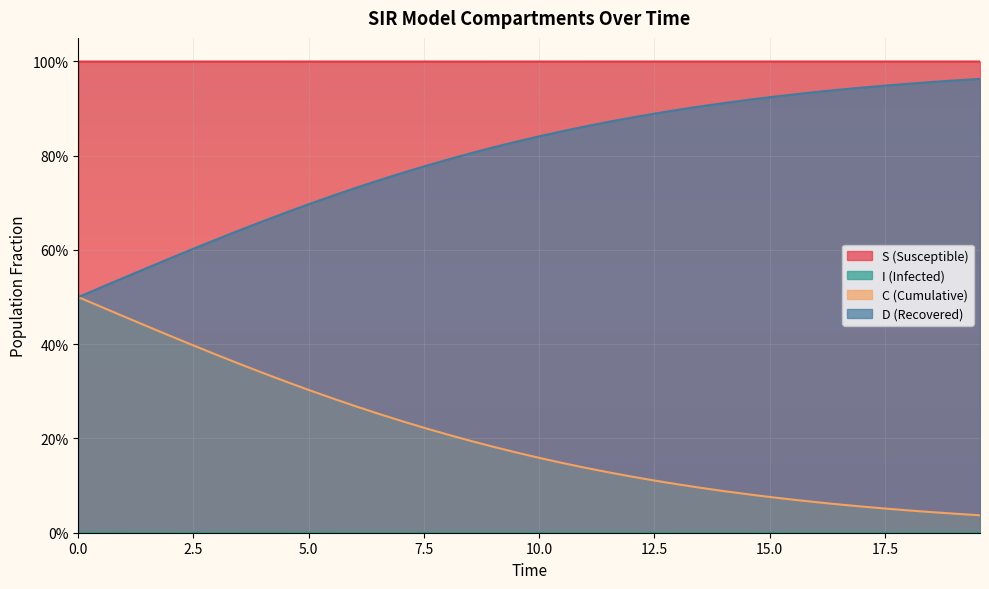

Count the number of data series in this chart.

4